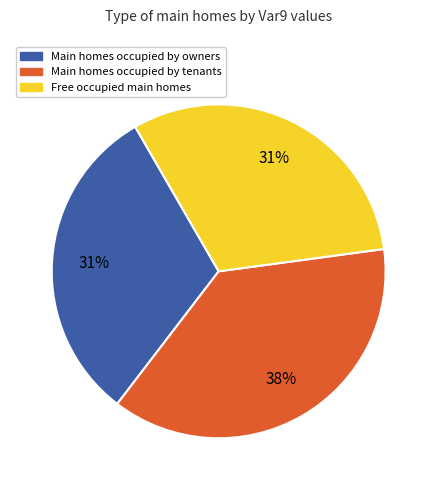

Does any single category account for the majority?

No